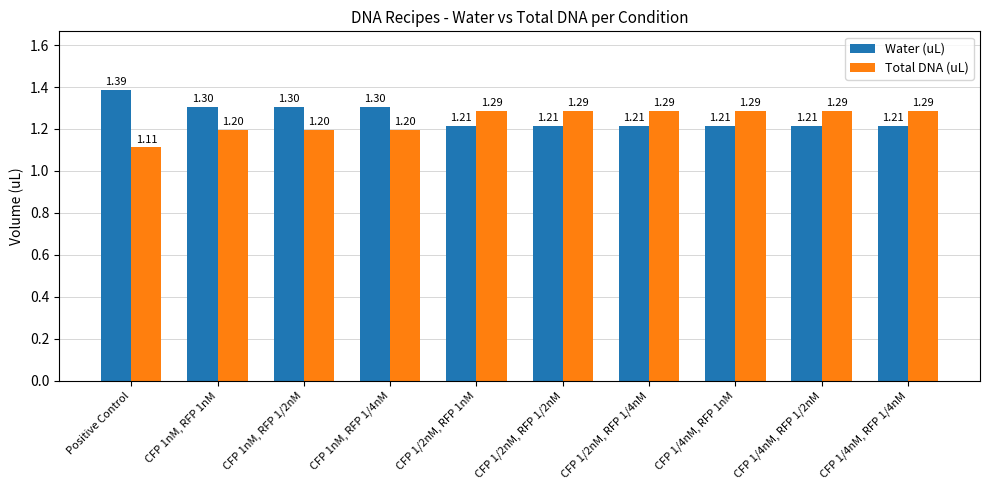

Which category has the highest value in the Water (uL) series?

Positive Control